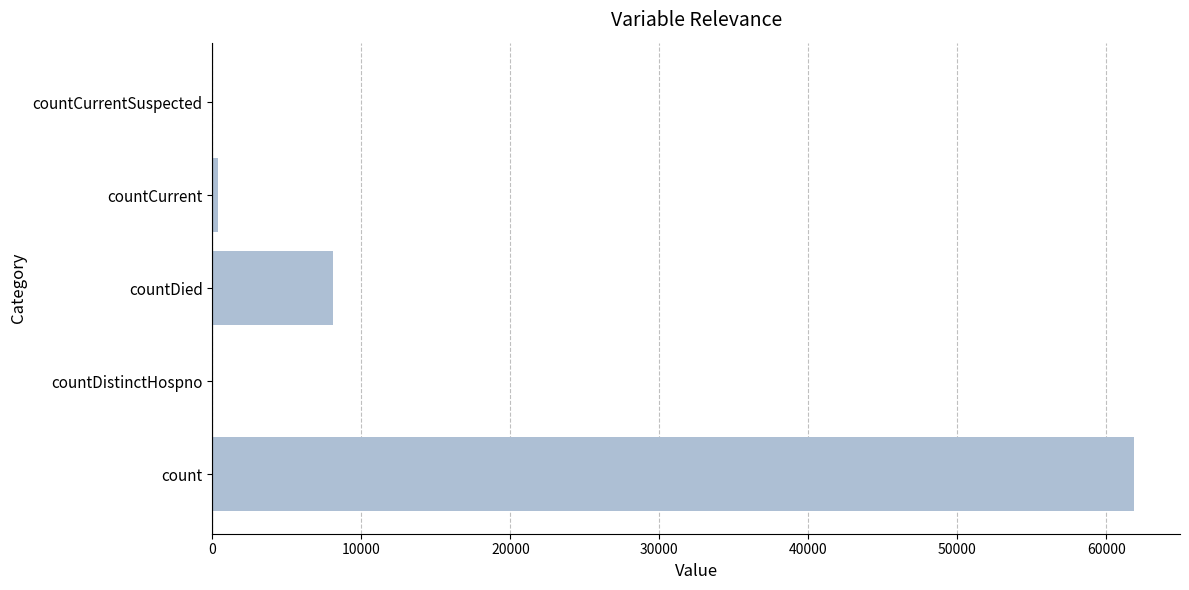

What is the sum of all values?

70322